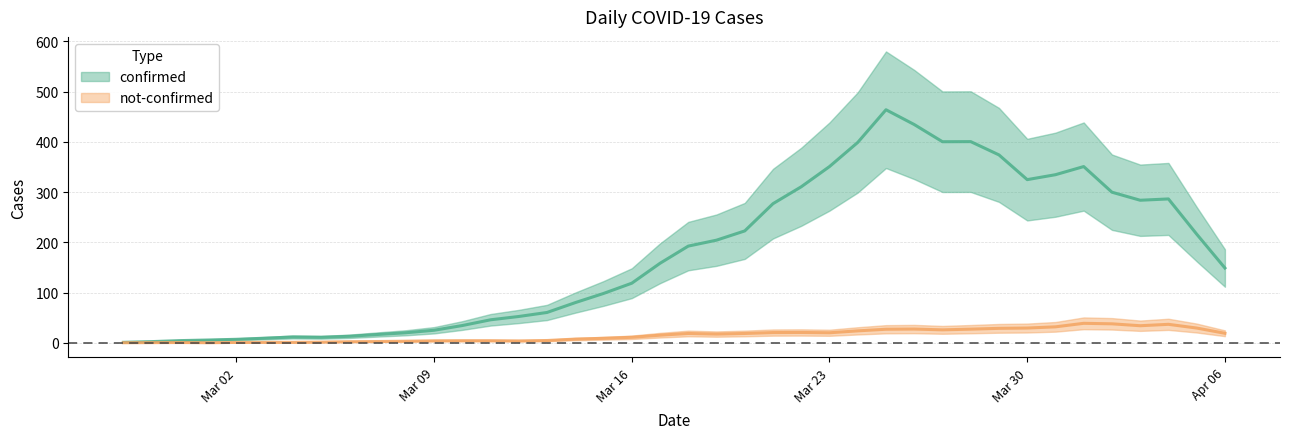

Is it true that confirmed equals 2 at 2020-02-27?

True